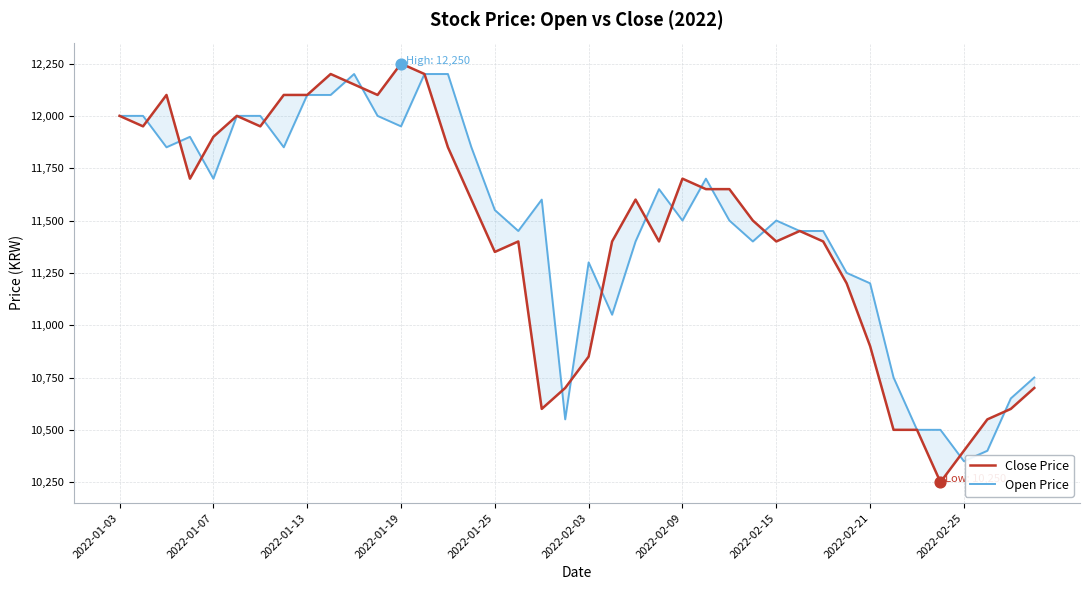

Which series has the widest spread of Y values?

Close Price